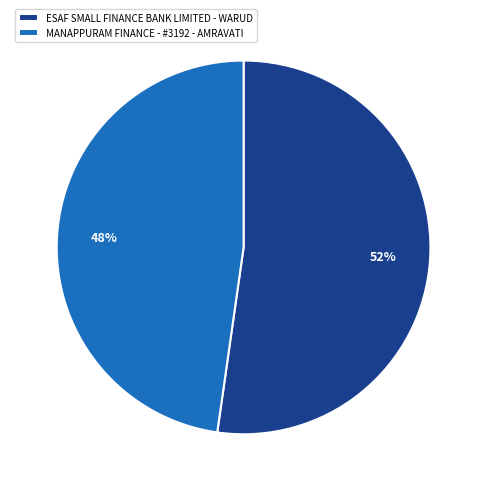

True or false: ESAF SMALL FINANCE BANK LIMITED - WARUD accounts for 52% of the total.

True